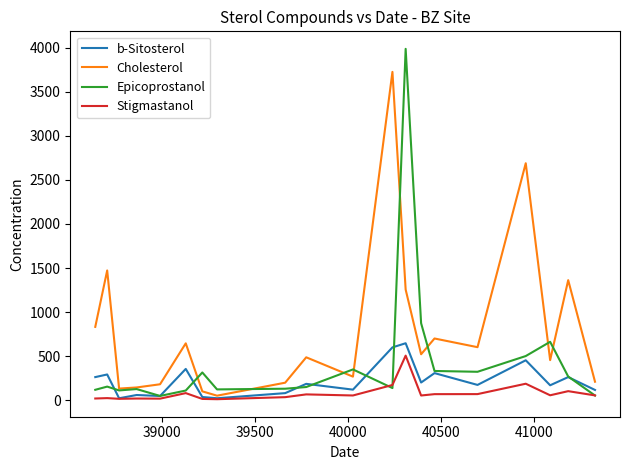

Which series has the largest total across all categories?

Cholesterol